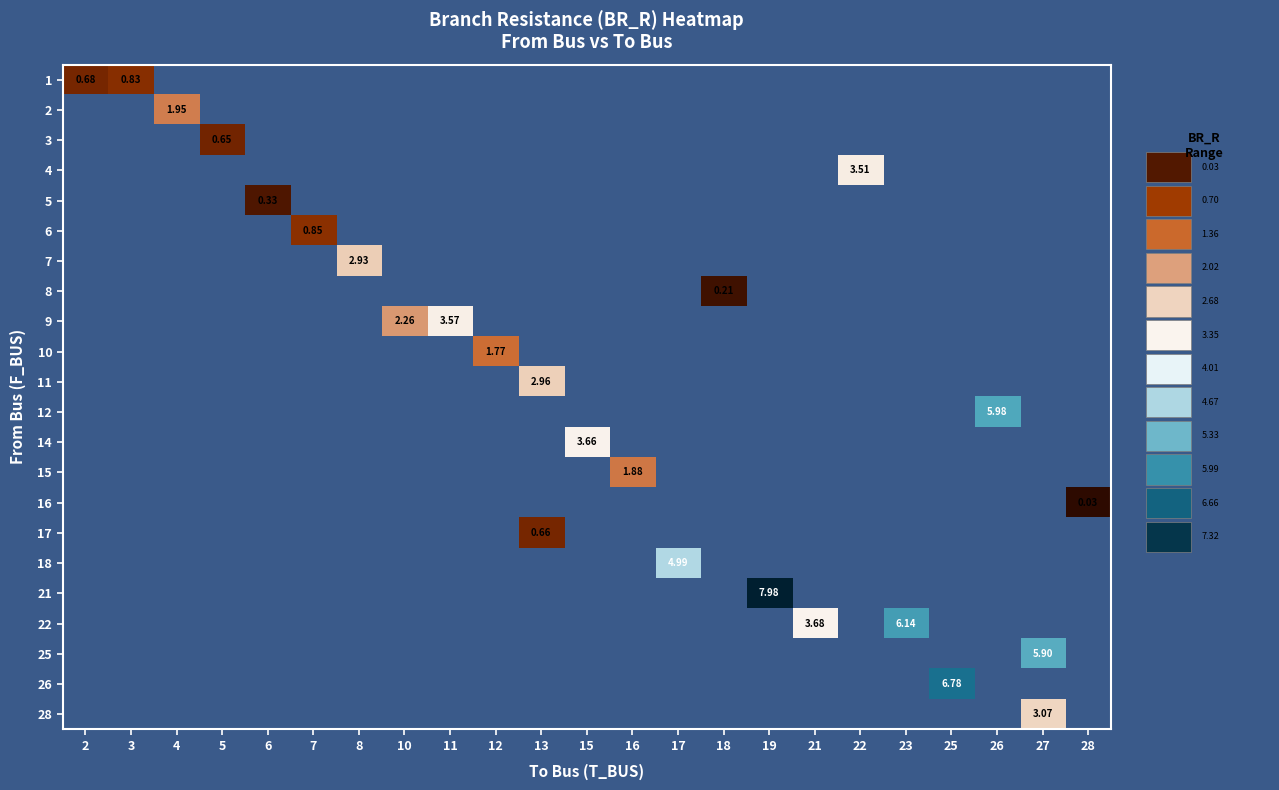

How many positive values does the row_2 series have?

1